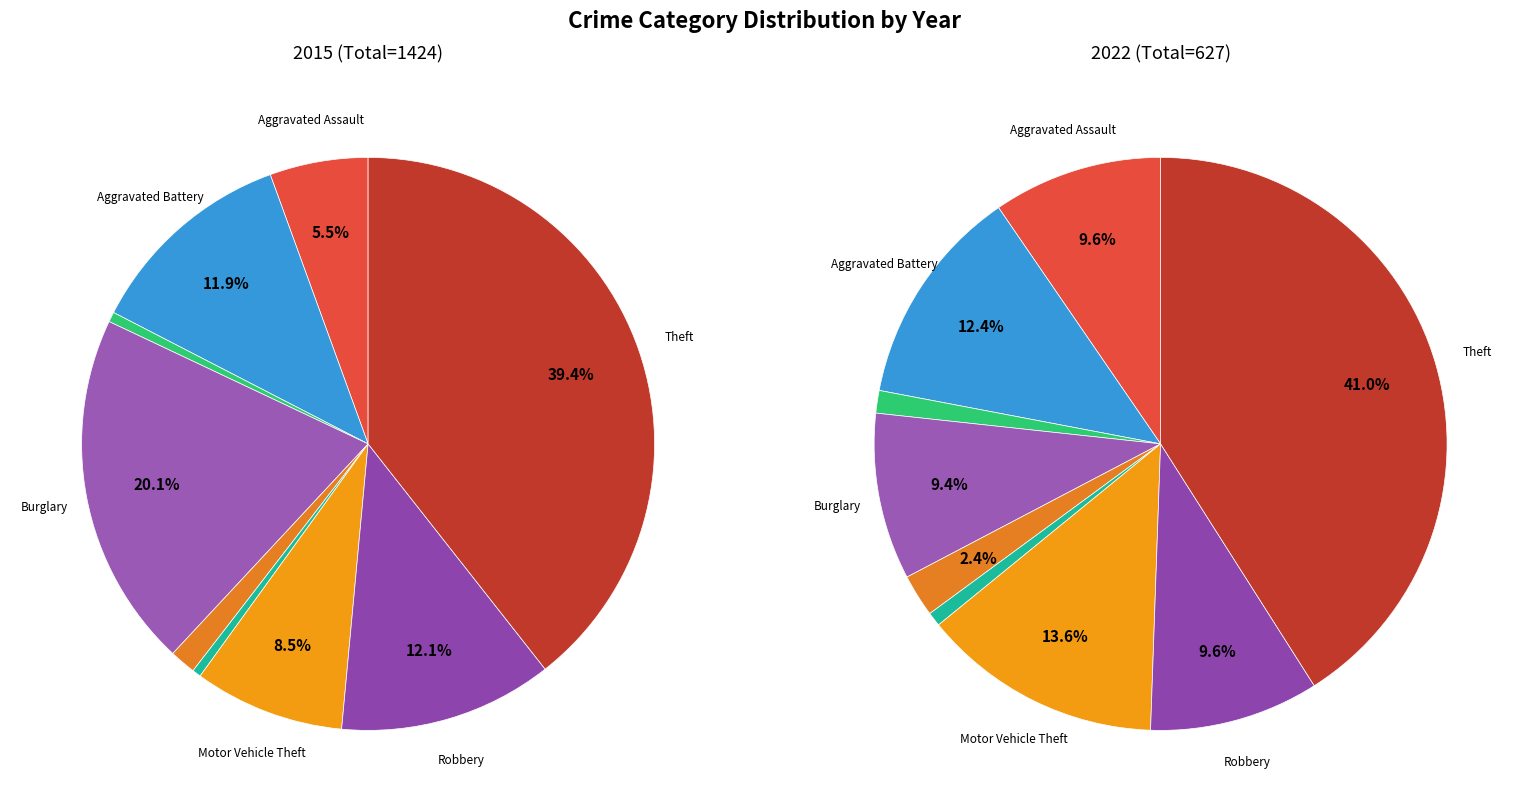

How many slices are in this pie chart?

9